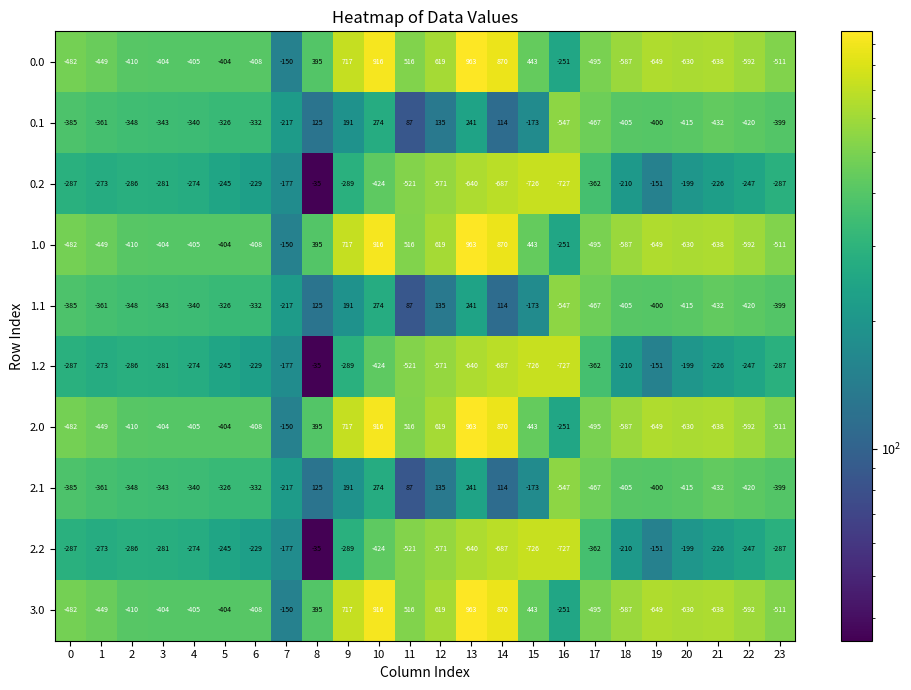

At which category does the chart reach its peak across all series?

13